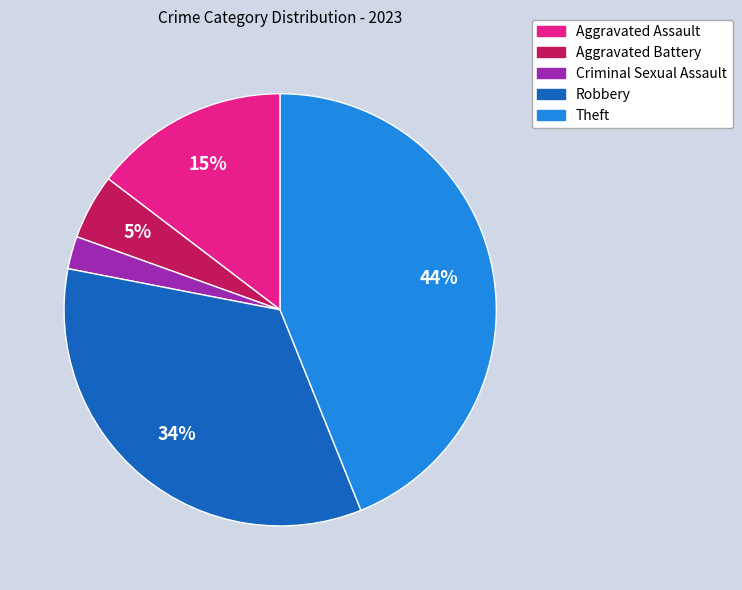

Count the number of slices in the pie.

5